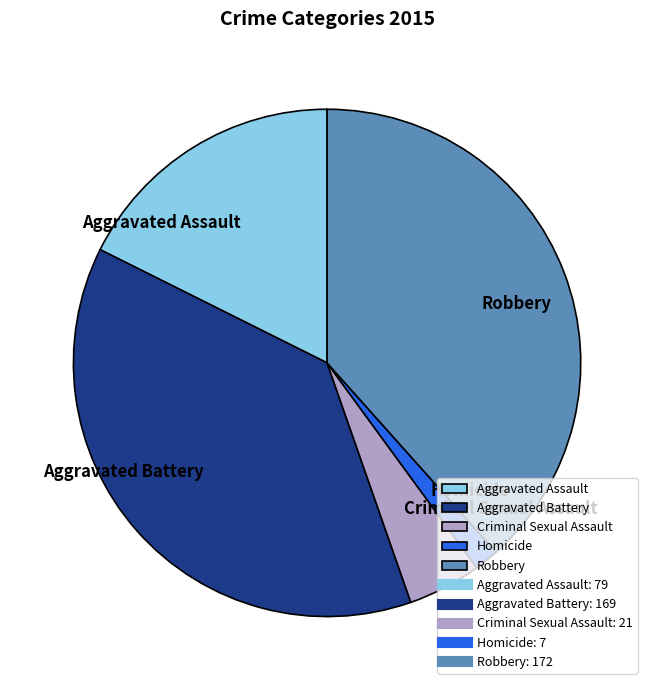

The Criminal Sexual Assault slice represents 5% of the pie. True or false?

True